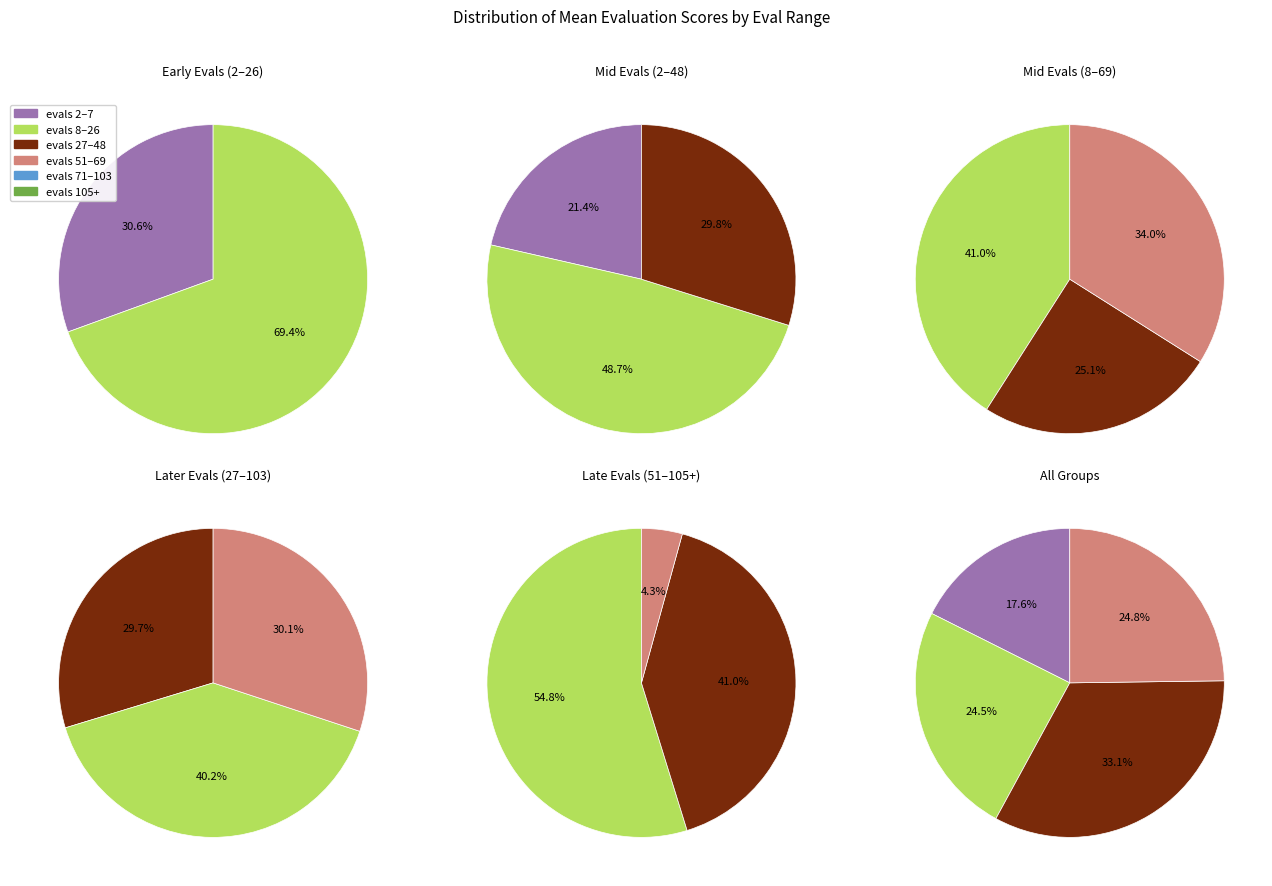

The 8 slice represents 1% of the pie. True or false?

False